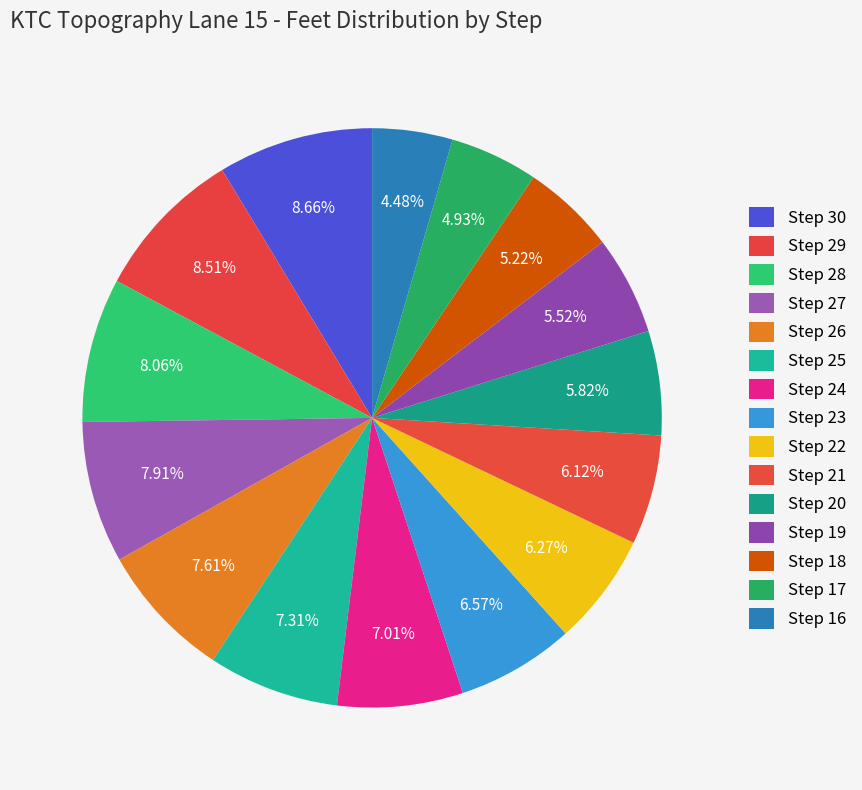

To the nearest percent, what percentage of the pie is Step 23?

7%